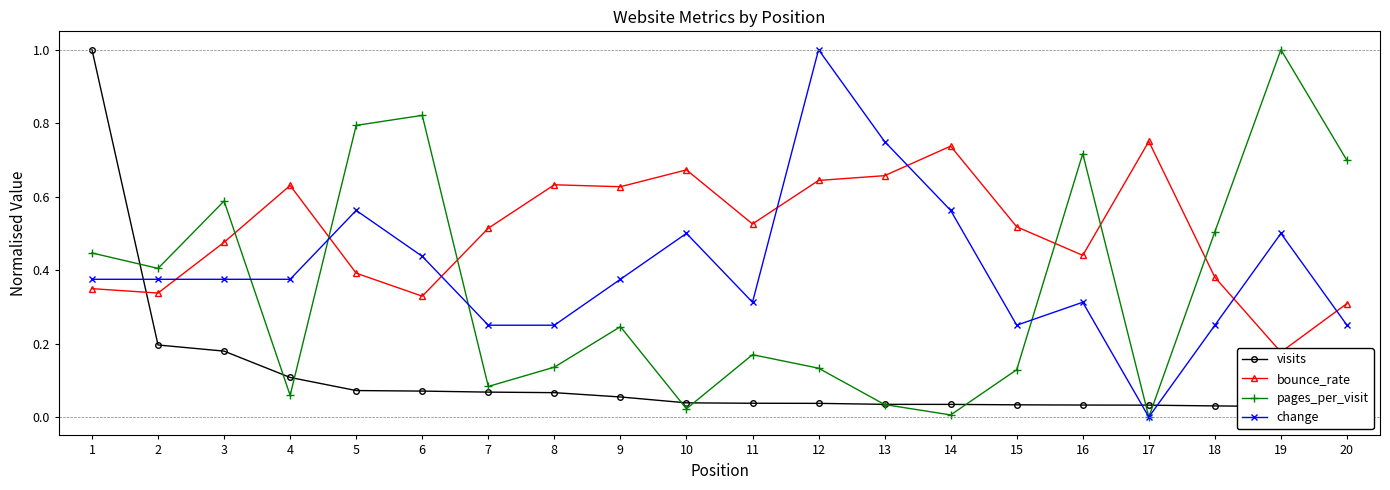

What are all the series names shown in the legend?

visits, bounce_rate, pages_per_visit, change